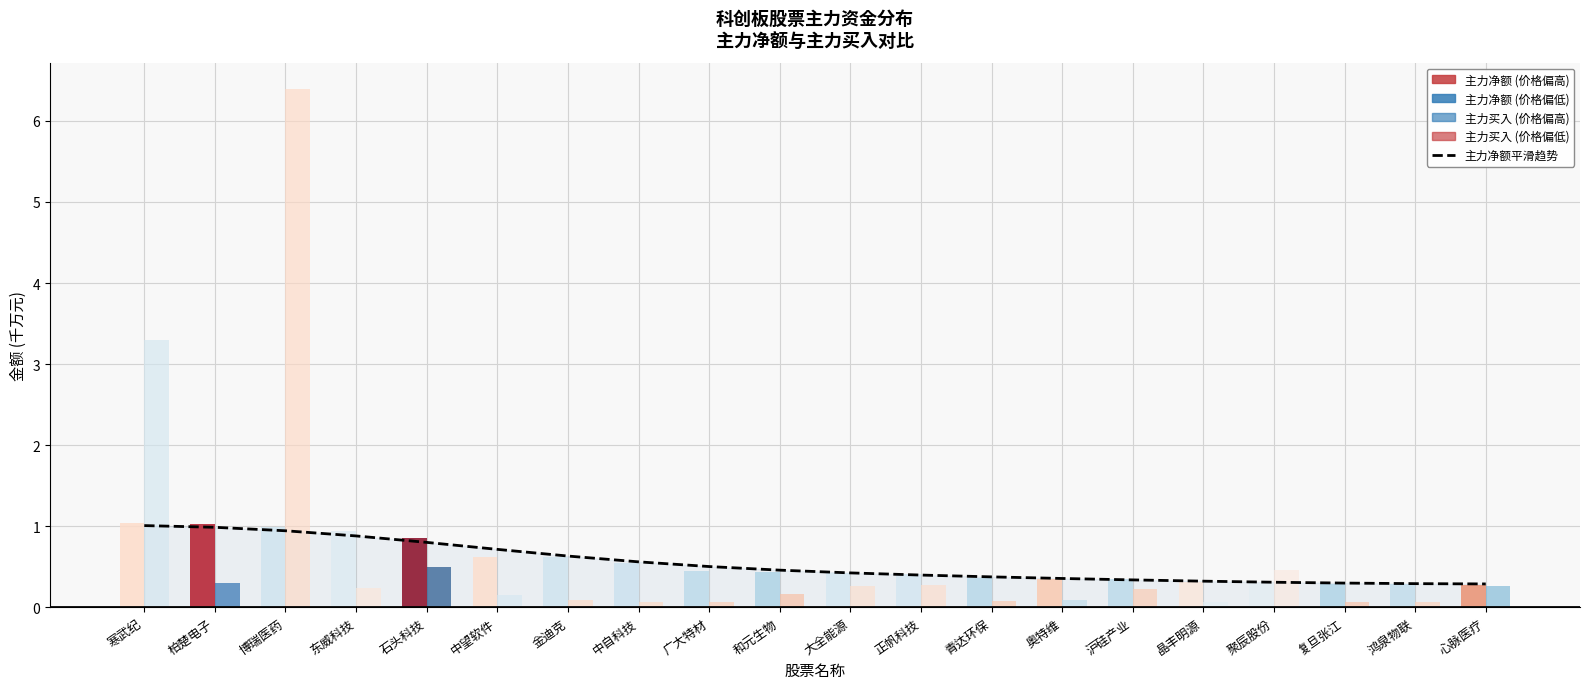

Reading left to right, transcribe all the data shown in this chart.

1.0	1.0	0.9	0.9	0.8	0.7	0.6	0.6	0.5	0.5	0.4	0.4	0.4	0.4	0.3	0.3	0.3	0.3	0.3	0.3